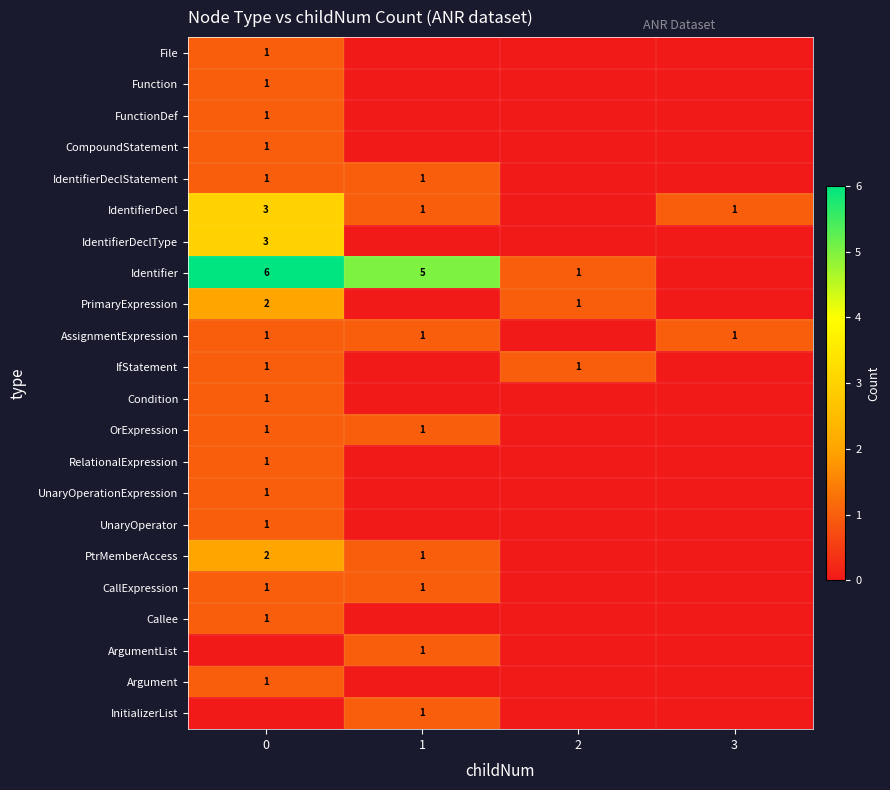

What is the greatest value displayed?

6